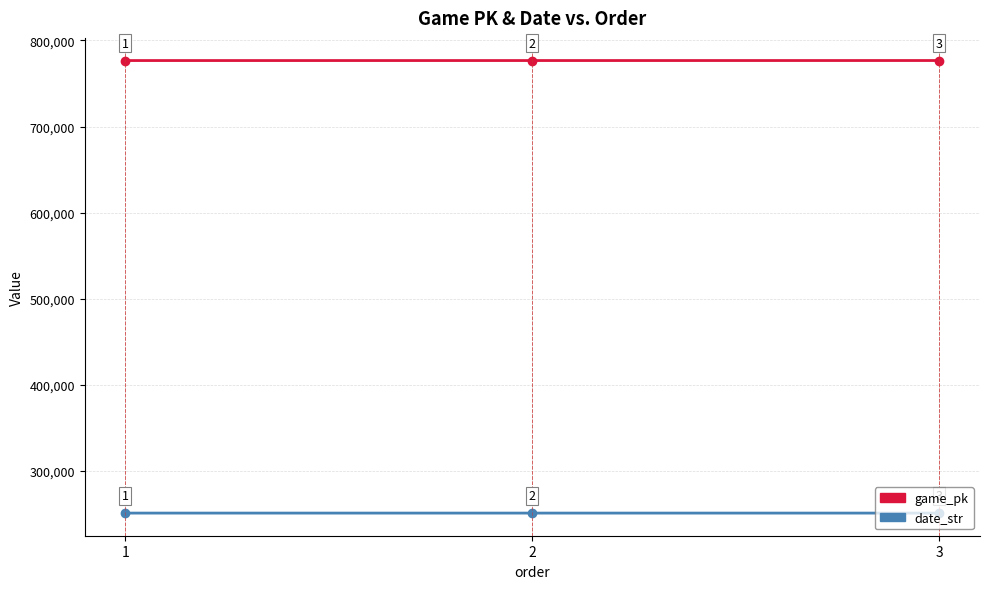

Which series changed the most between 1 and 2?

game_pk